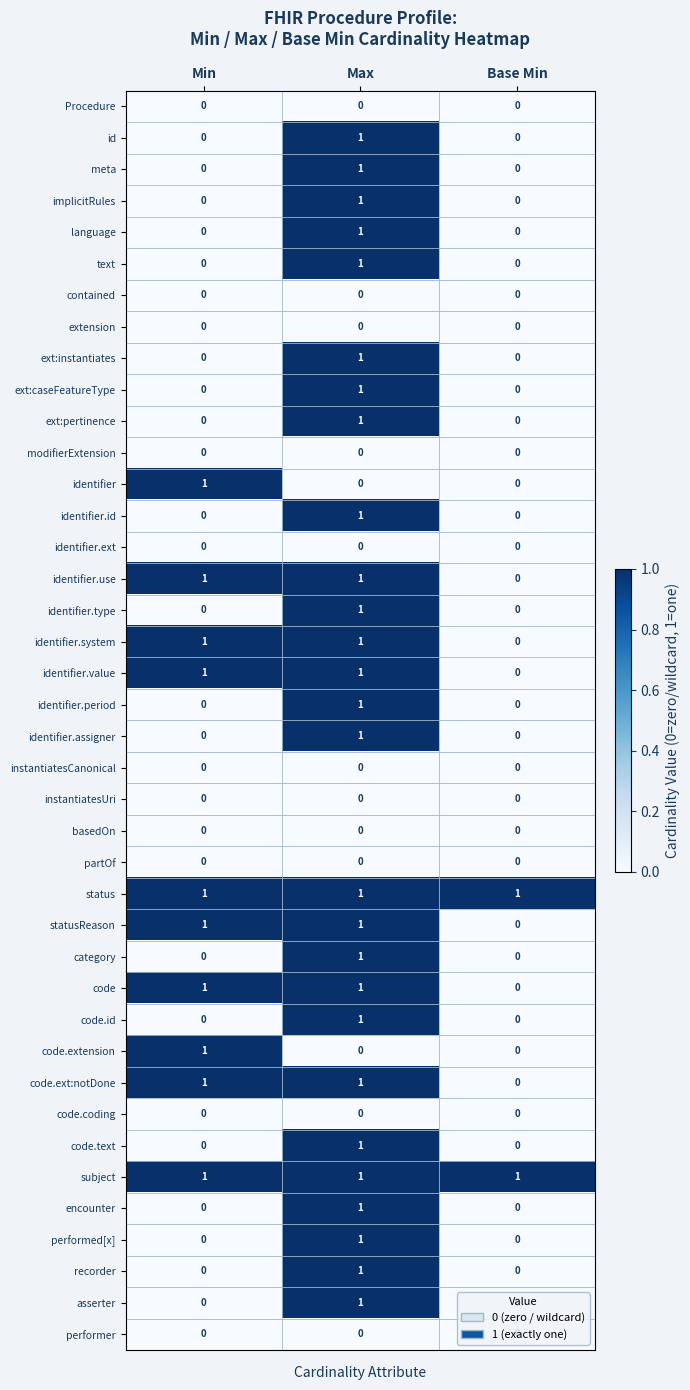

How many data points does each series have?

3